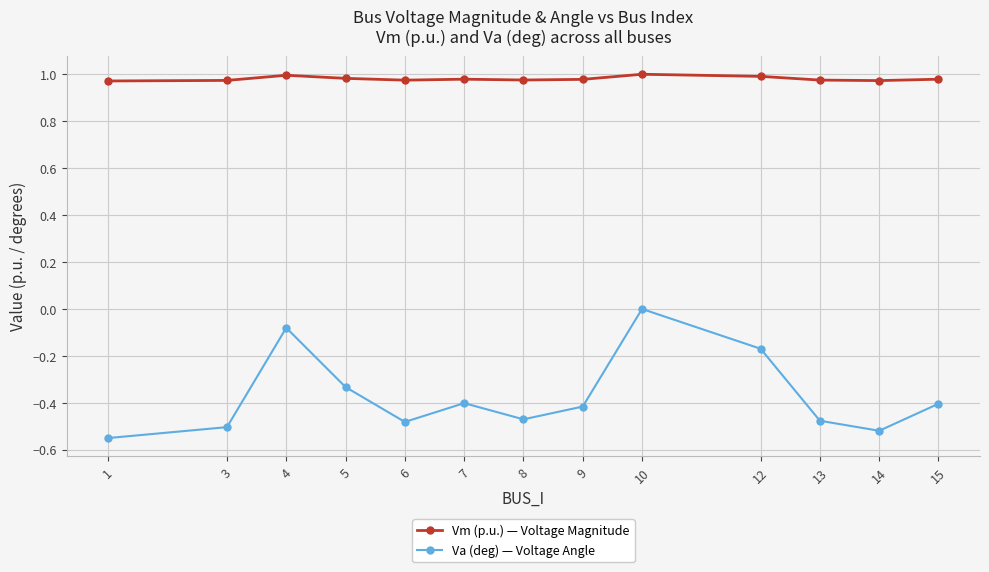

True or false: Vm (p.u.) — Voltage Magnitude and Va (deg) — Voltage Angle intersect in this chart.

False